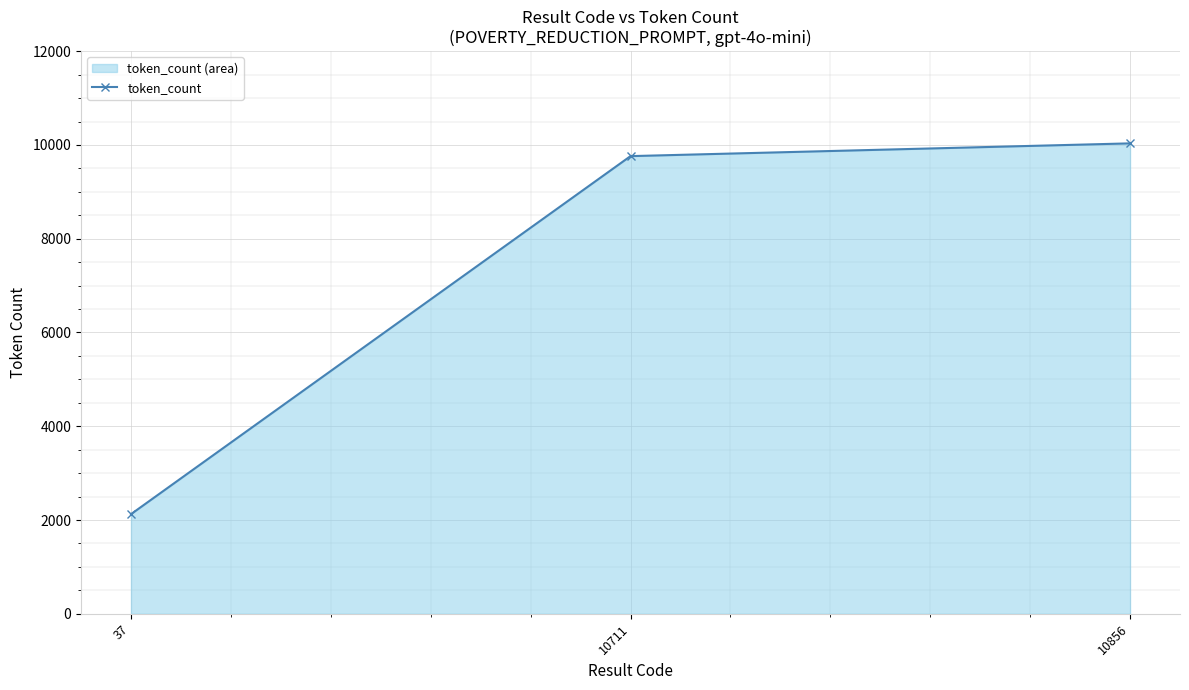

How many lines are shown in the chart?

1